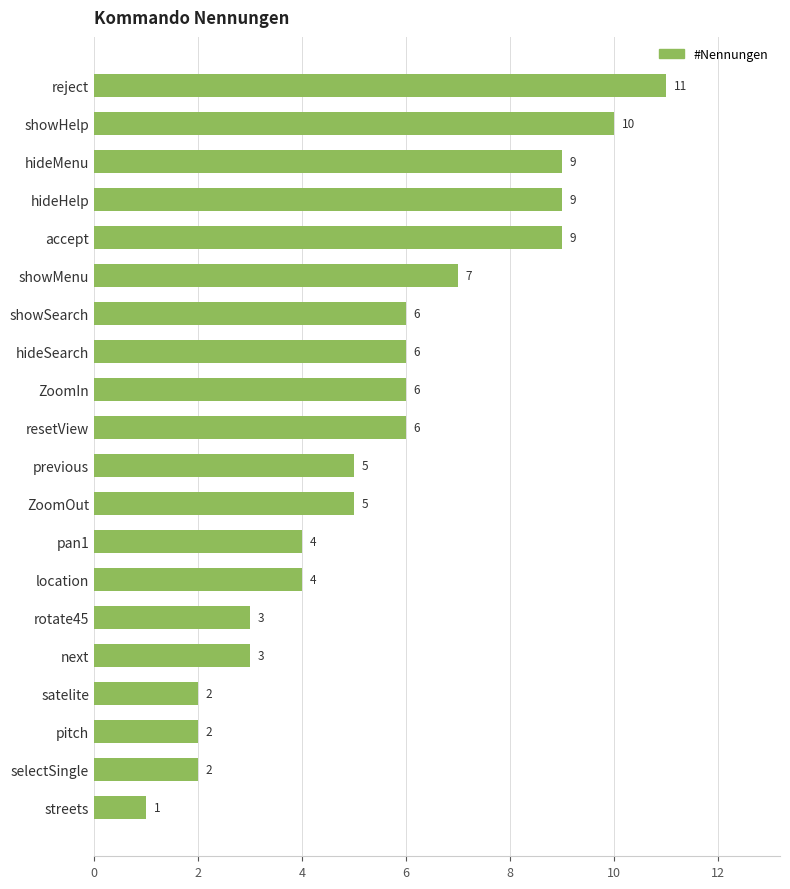

How many values are below 6?

10